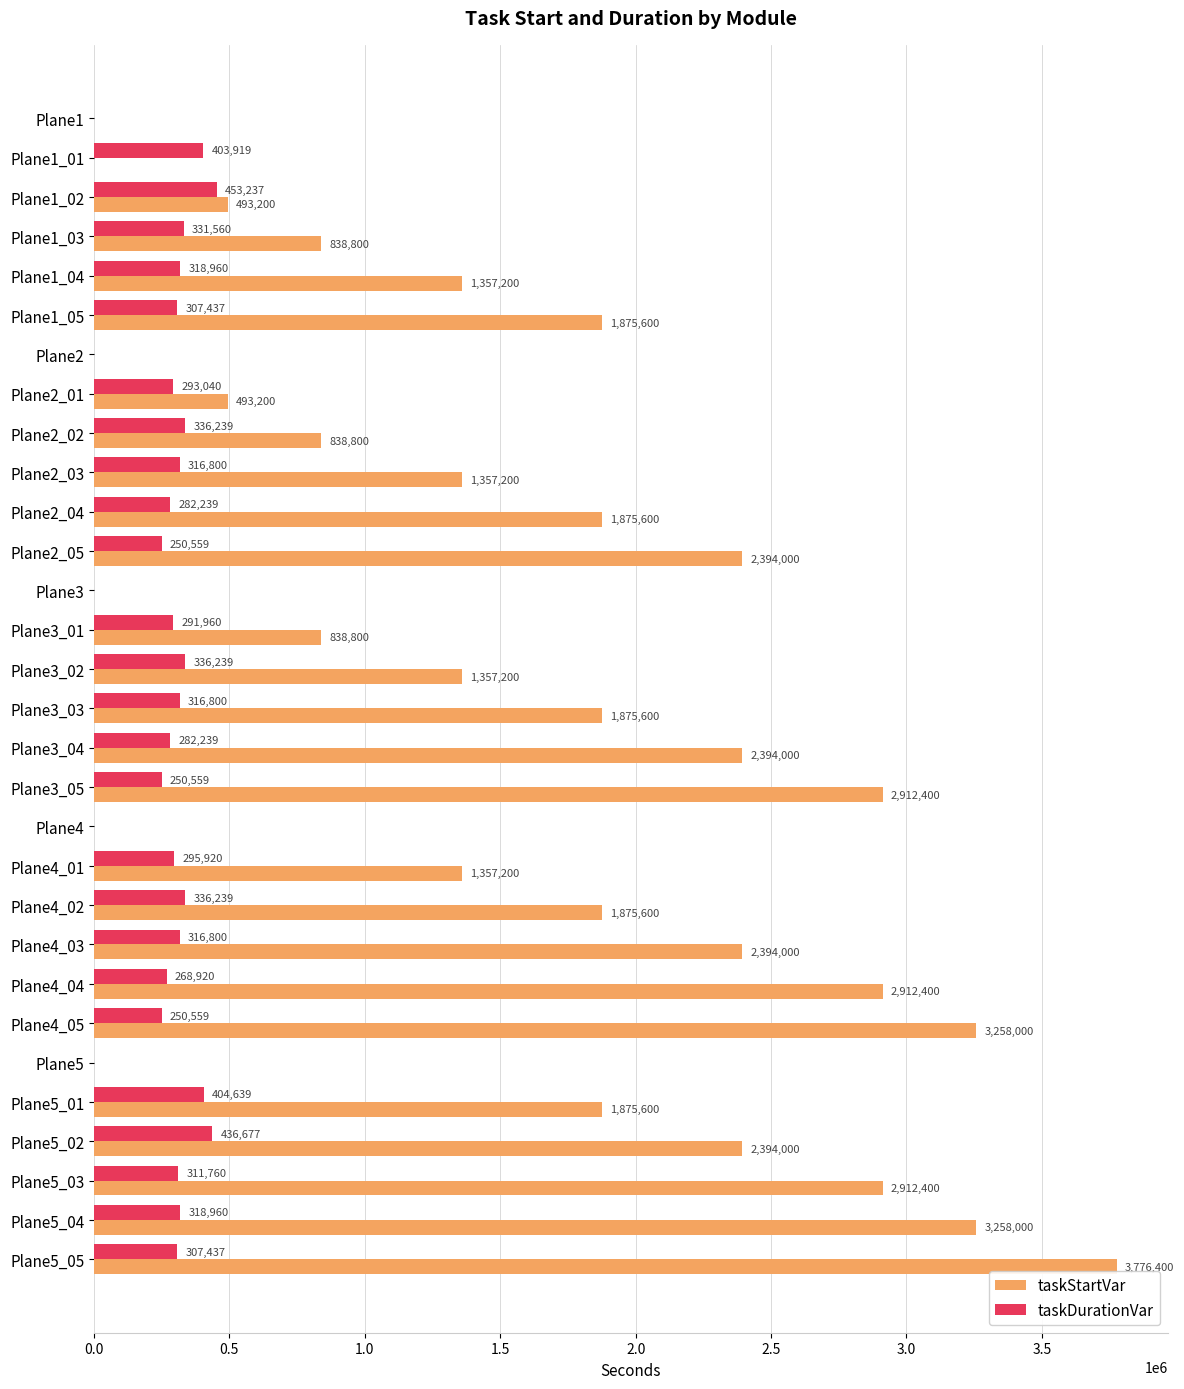

The taskDurationVar series shows 778727 at Plane5_02. True or false?

False